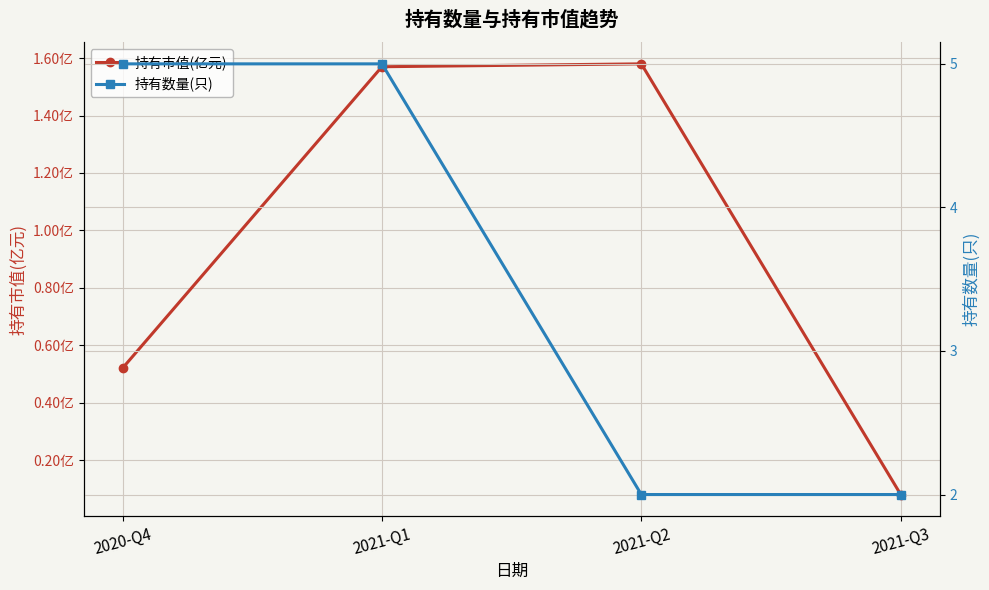

What is the difference between the second highest and minimum values in the 持有数量(只) series?

3.0